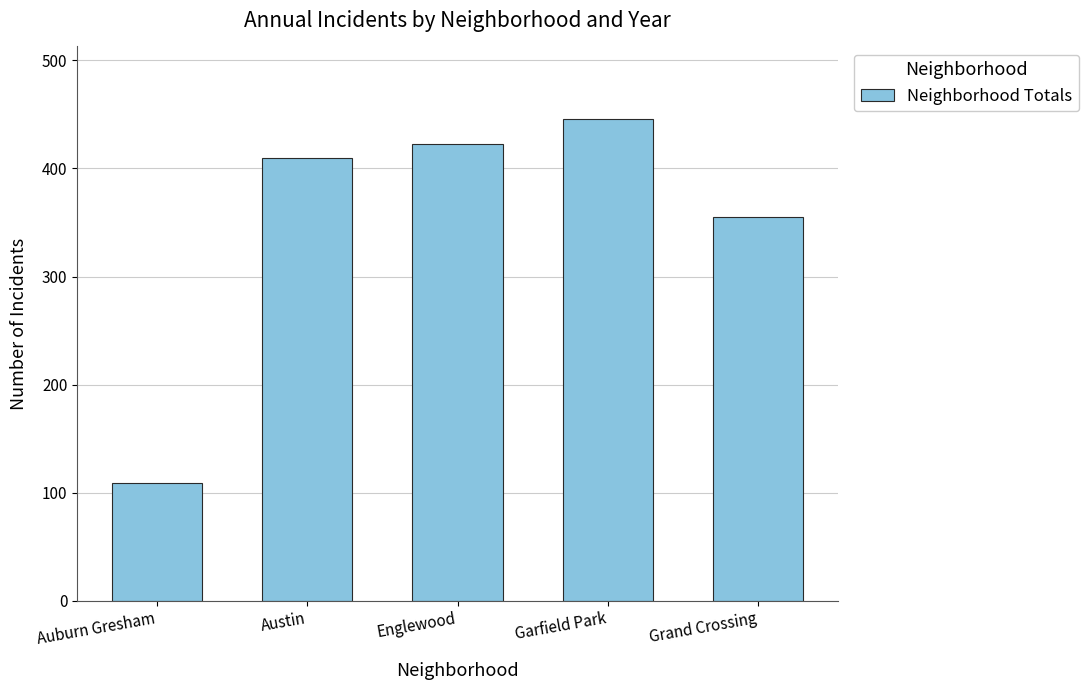

List the labels in order of value, largest first.

Garfield Park, Englewood, Austin, Grand Crossing, Auburn Gresham